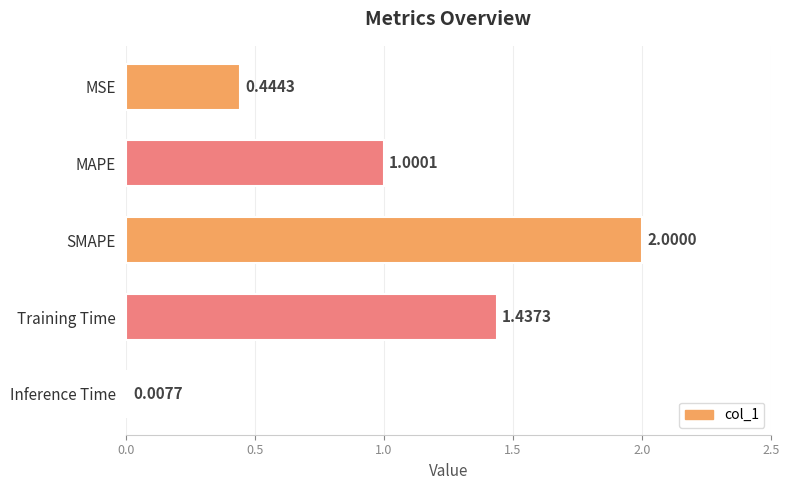

At which category does the chart reach its minimum across all series?

Inference Time